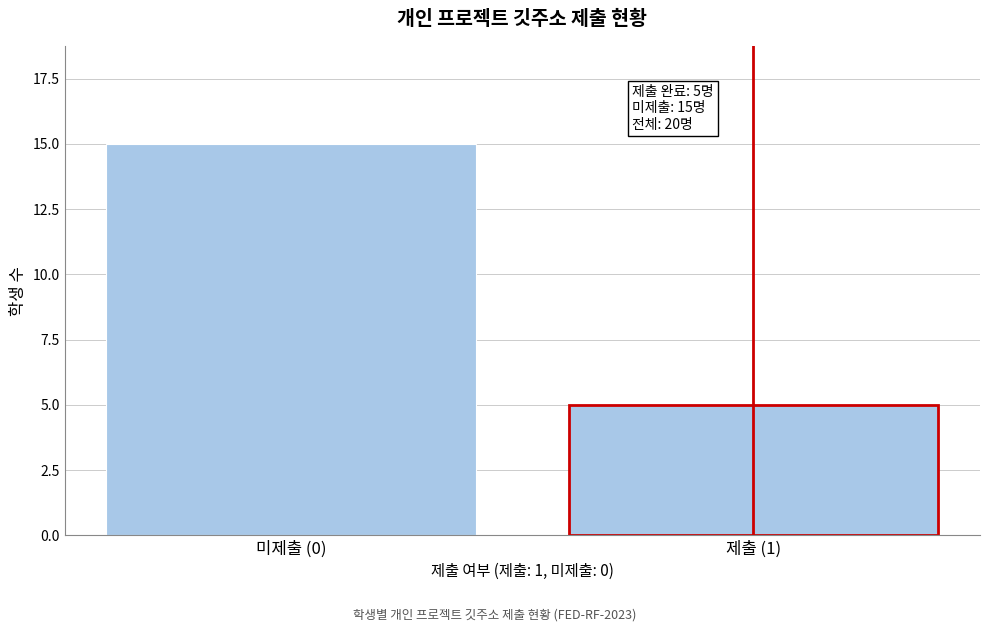

Reading right to left, extract all data points from this chart.

5	15